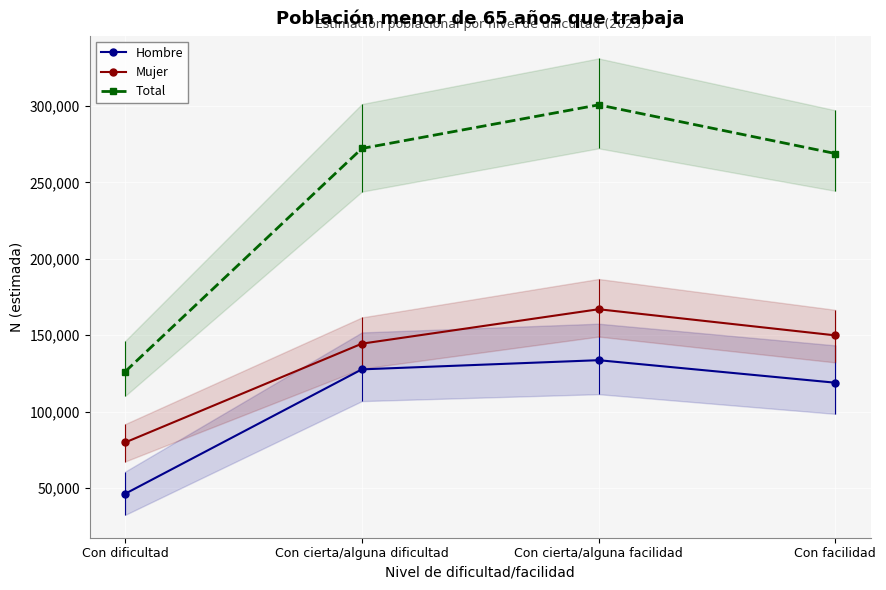

Which series has the widest spread of values?

Total